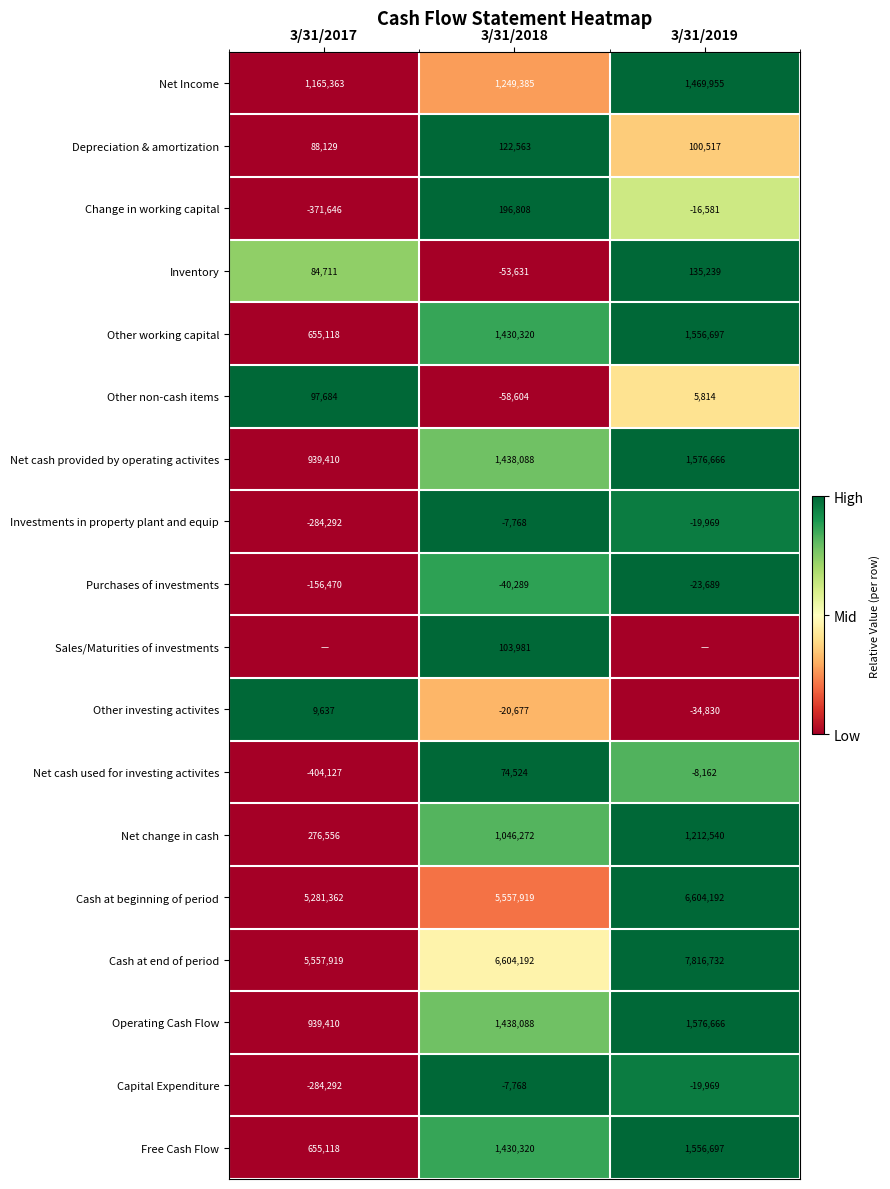

Where does the Change in working capital series first go above -16581?

3/31/2018